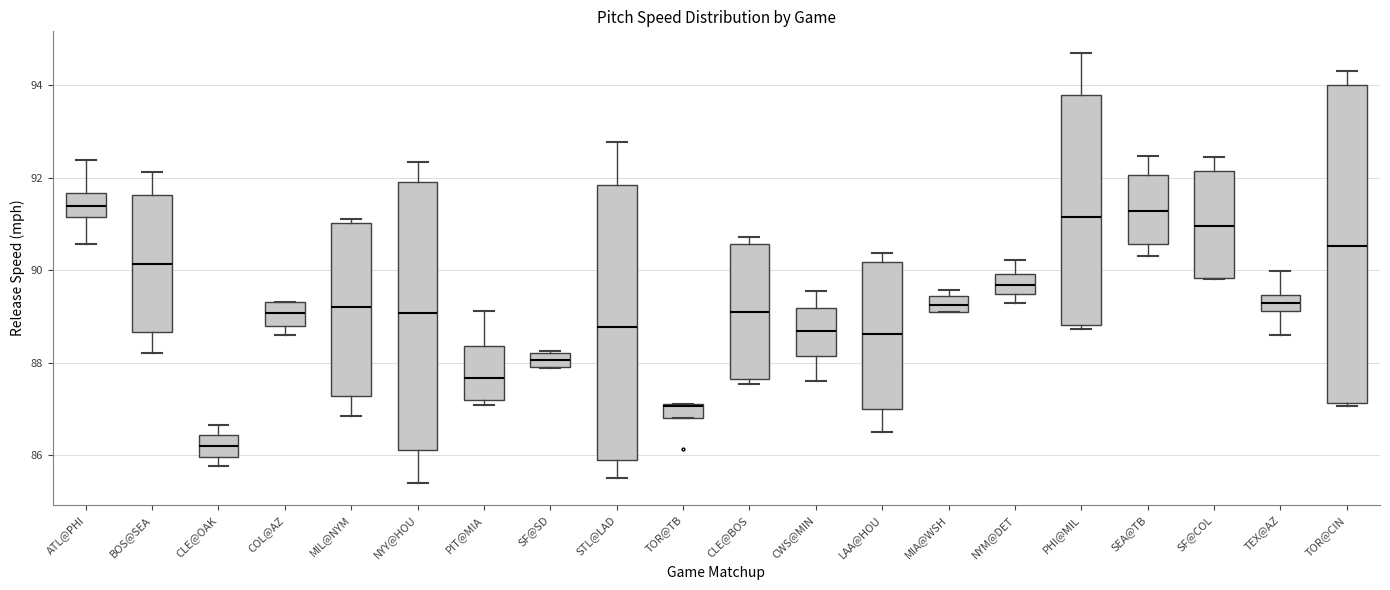

Comparing the boxes themselves (not the whiskers), which one is the tallest?

TOR@CIN